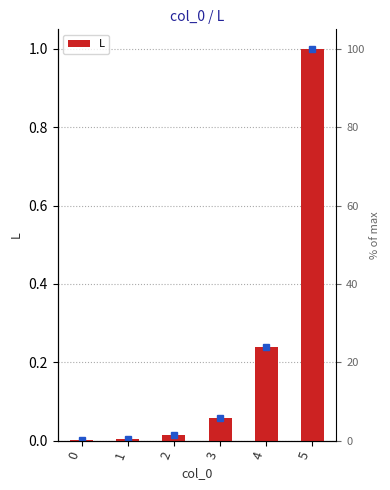

Rank the categories by value from lowest to highest.

0, 1, 2, 3, 4, 5